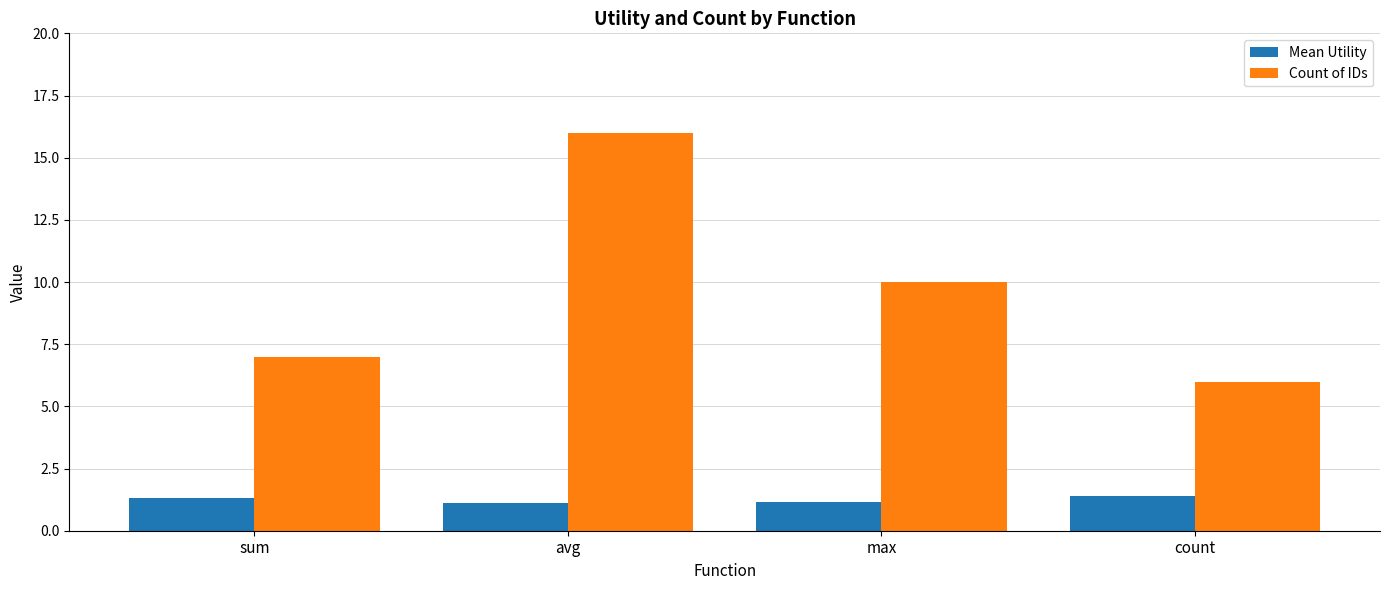

How many Mean Utility values are between 1 and 2?

4